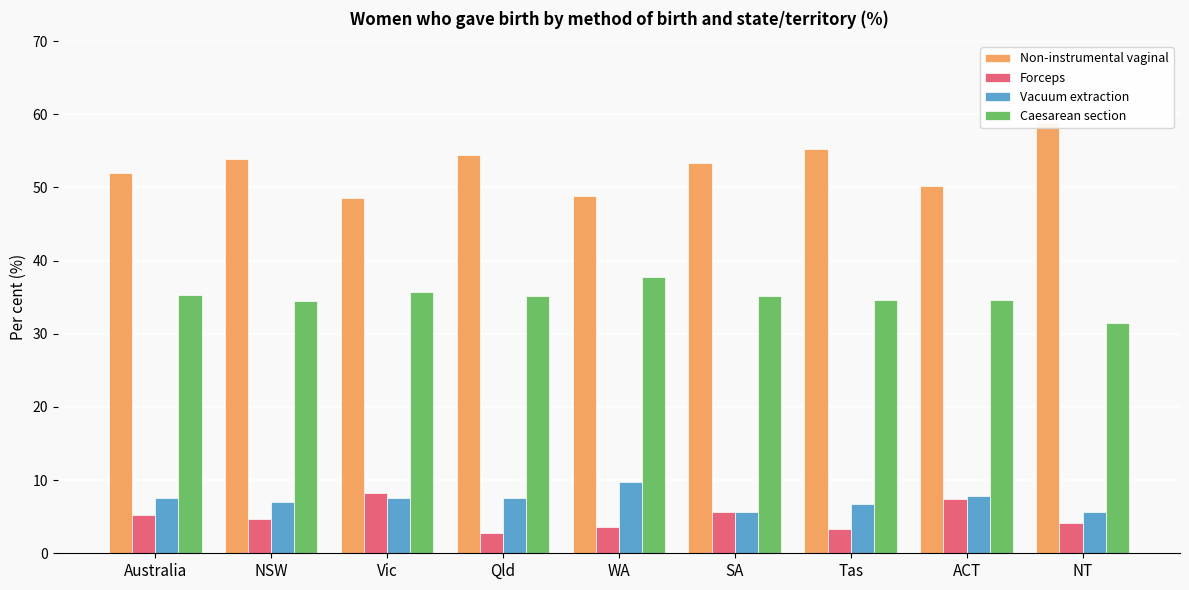

What value does the Vacuum extraction series have at Australia?

7.5